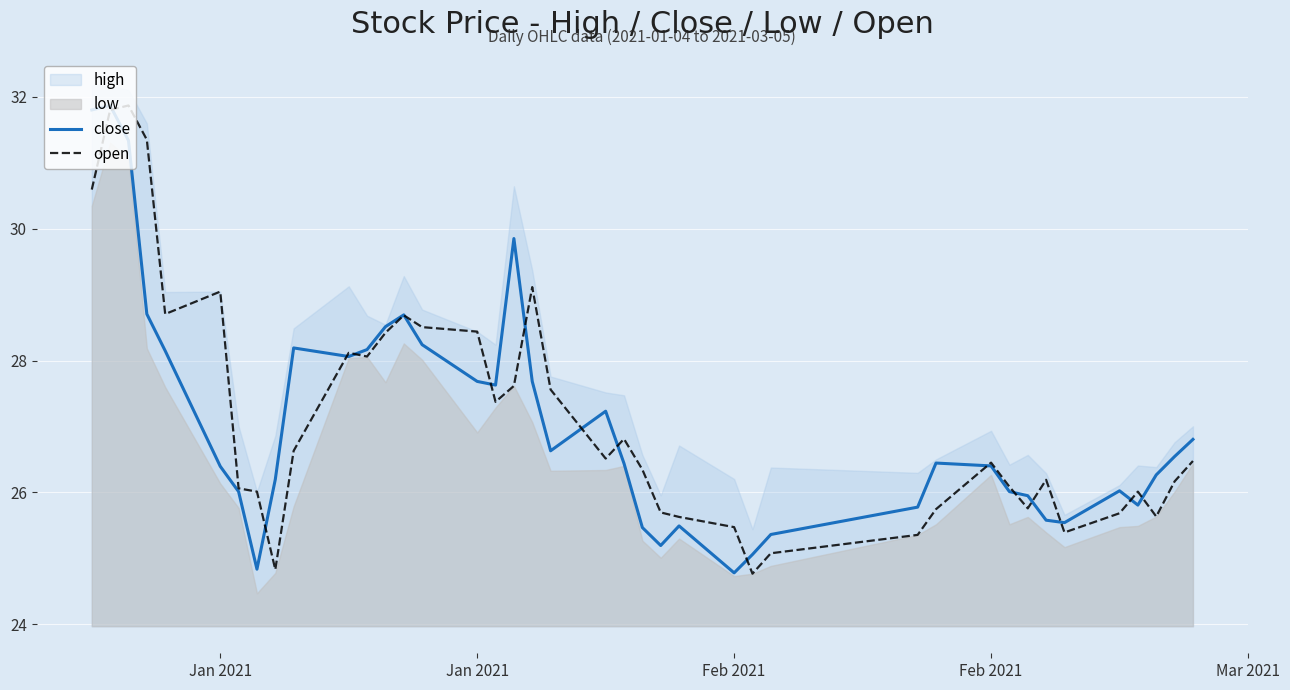

At which category is the sum across all series the highest?

Jan 2021